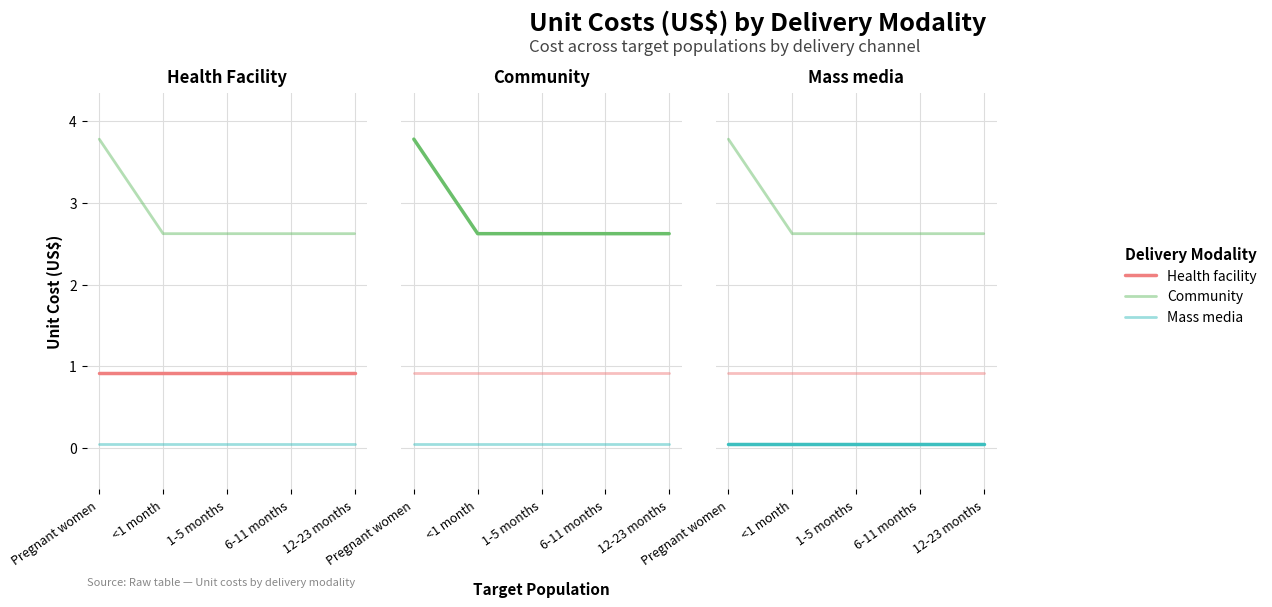

True or false: Mass media and Health facility intersect in this chart.

False